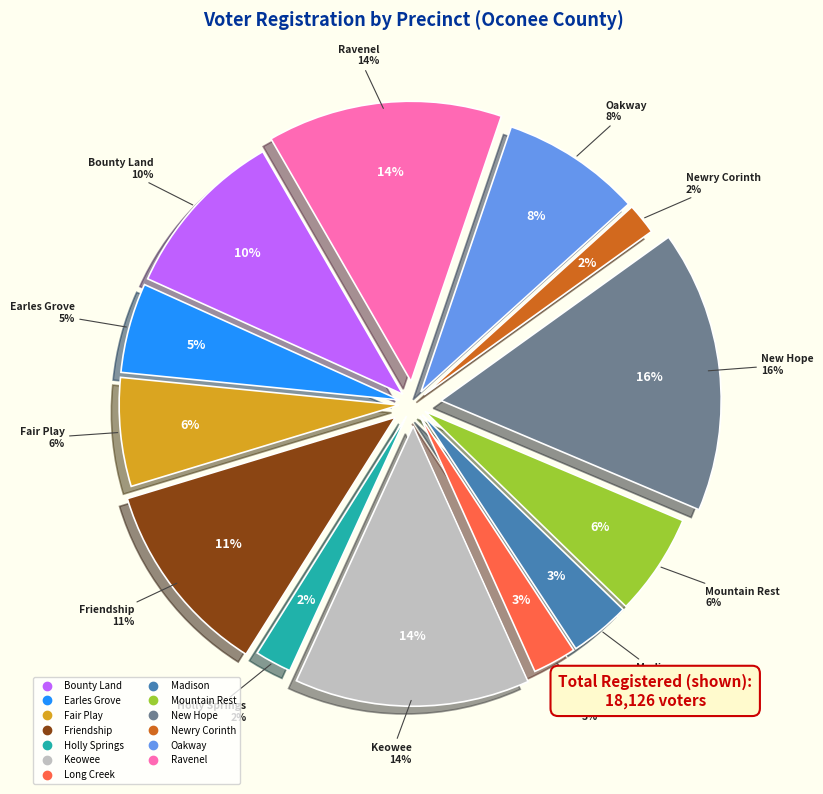

How many segments does this pie chart have?

13